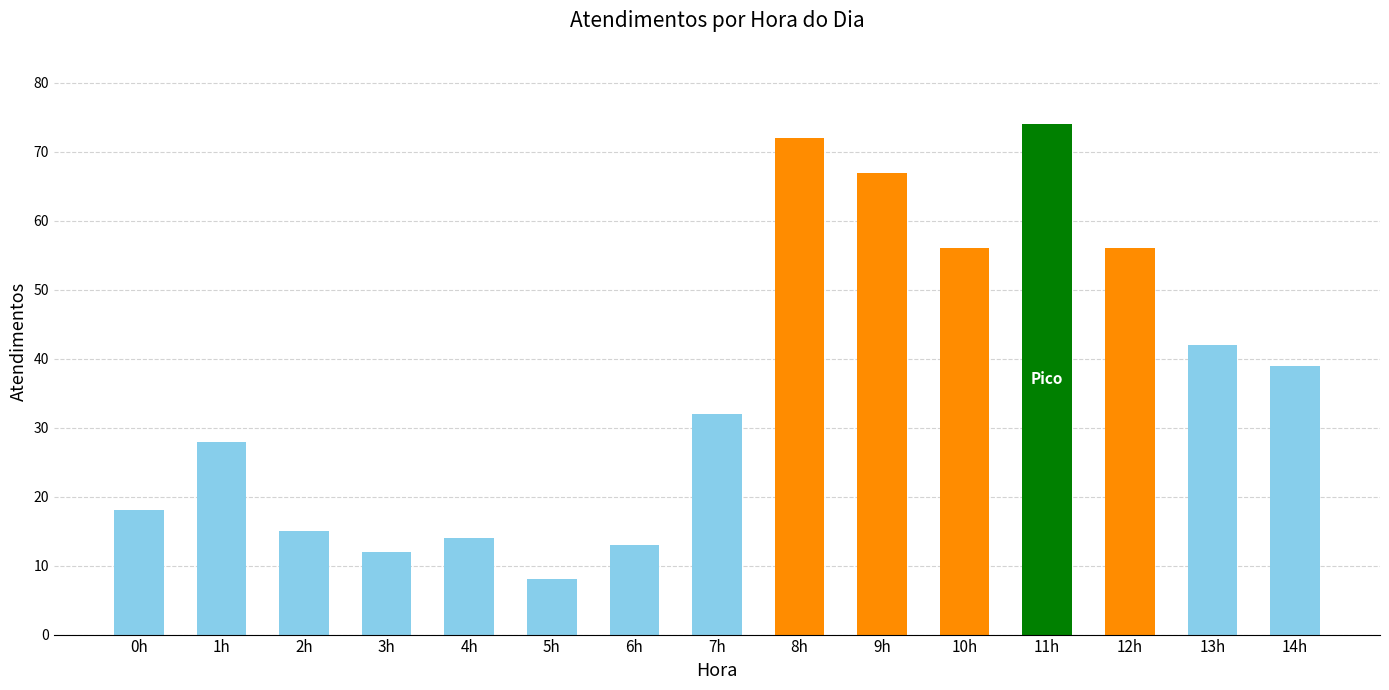

How many data points are less than 32?

7